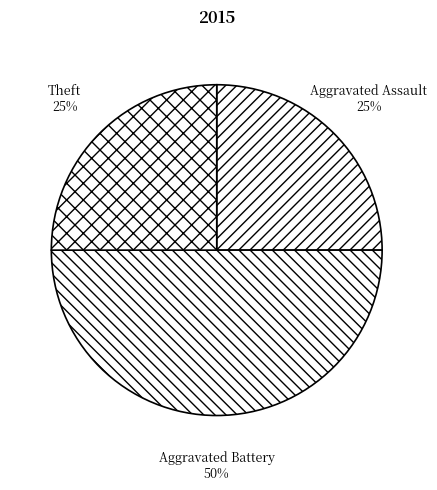

Which slice is the largest?

Aggravated Battery